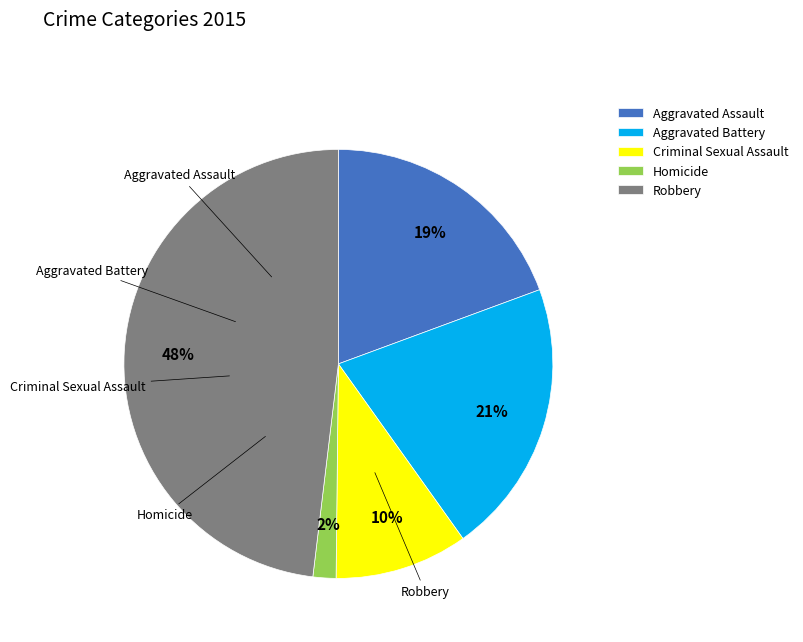

Does Robbery account for over 50% of the chart?

No